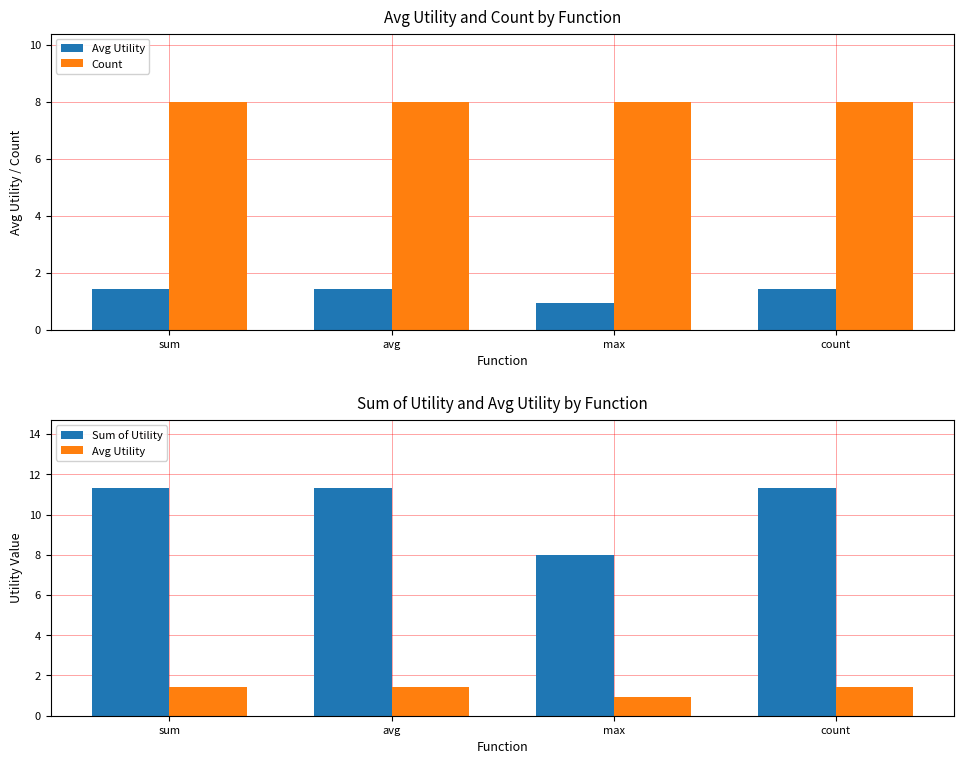

The value of Count at avg is 3.5. True or false?

False